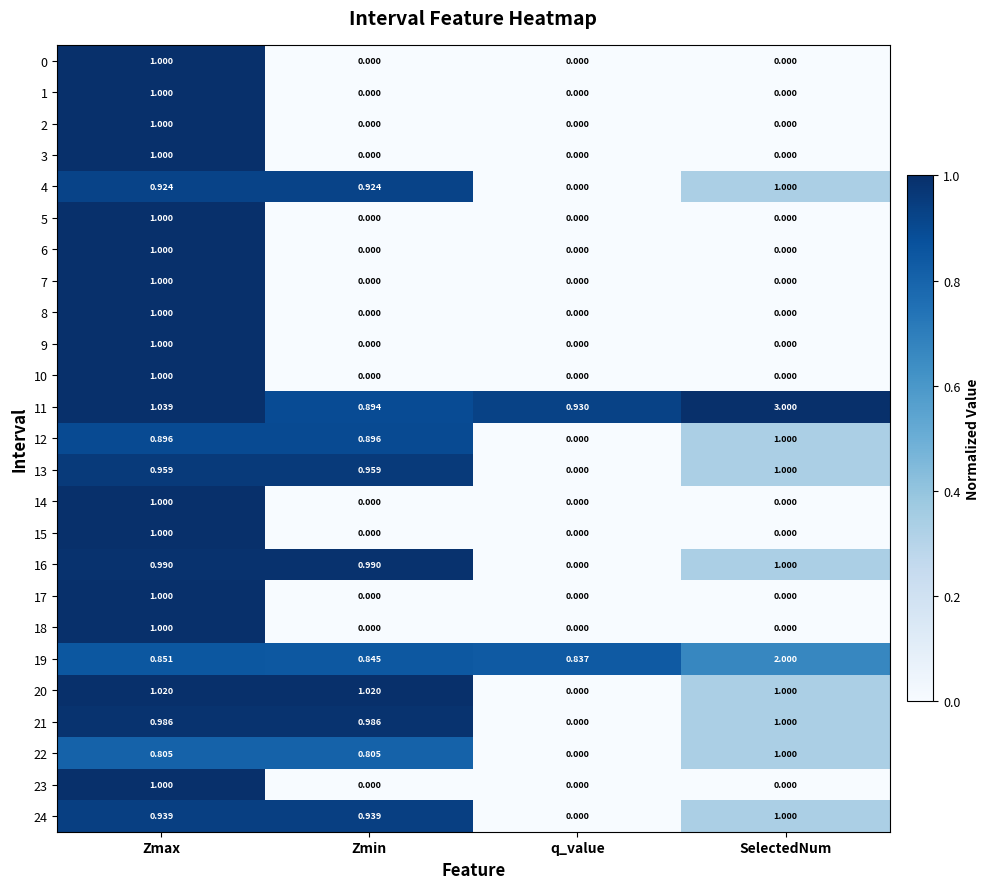

At which category is the sum across all series the highest?

Zmax